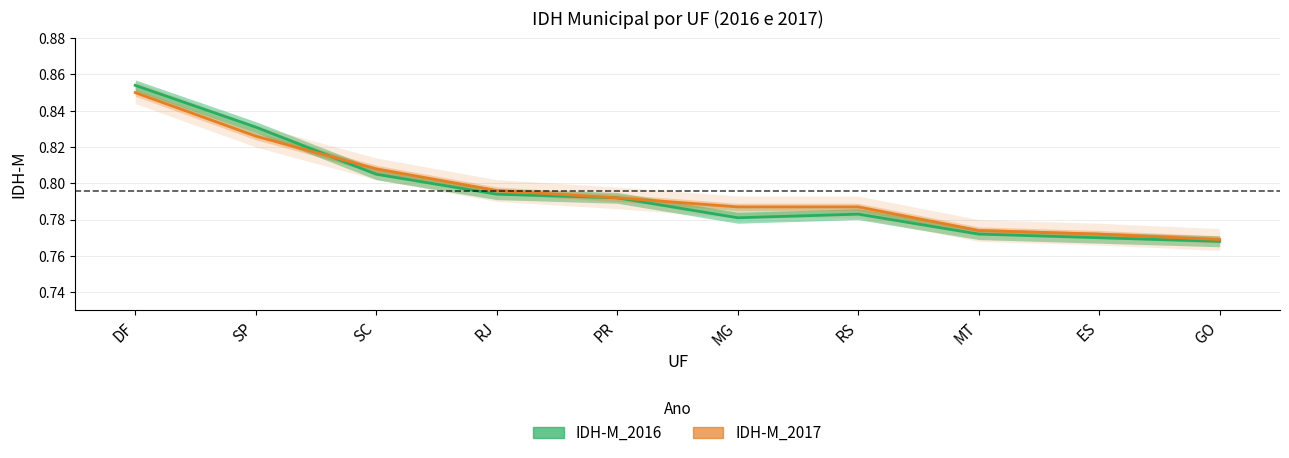

Does the chart have visible grid lines?

Yes